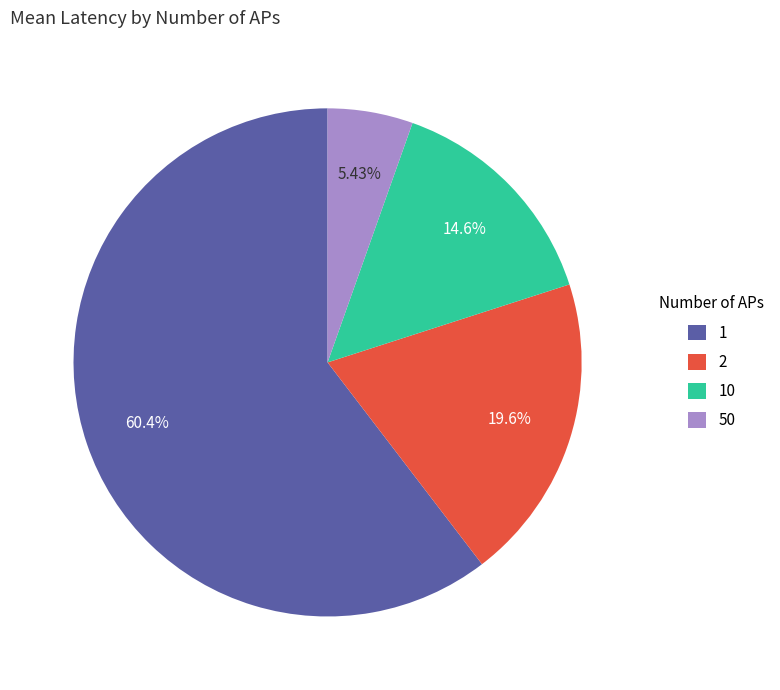

What percentage is the 50 slice, to the nearest percent?

5%